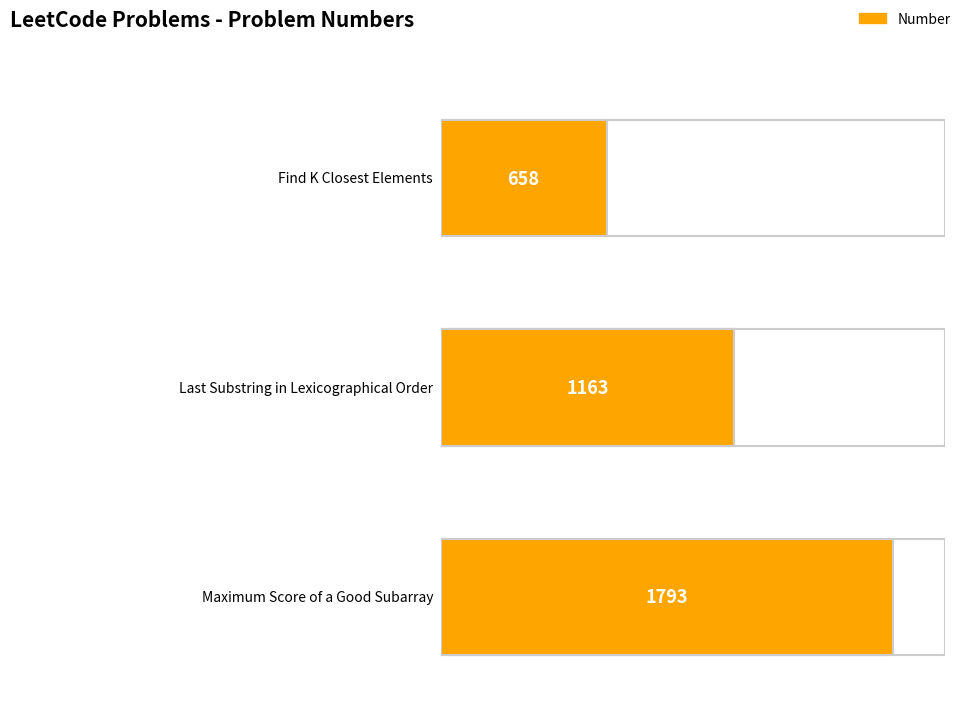

What is the label of the 3rd bar from the right?

Find K Closest Elements